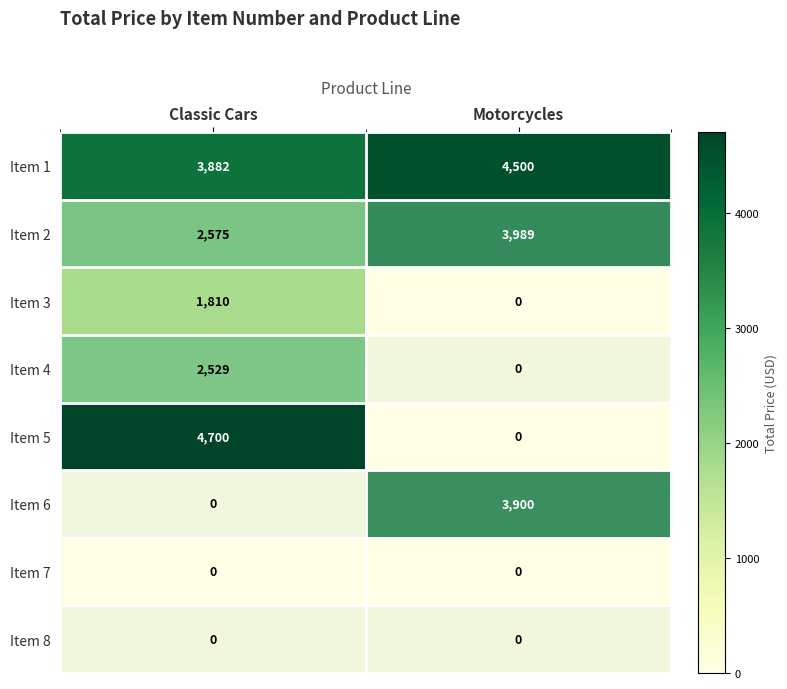

At how many categories does at least one series exceed 3046?

2